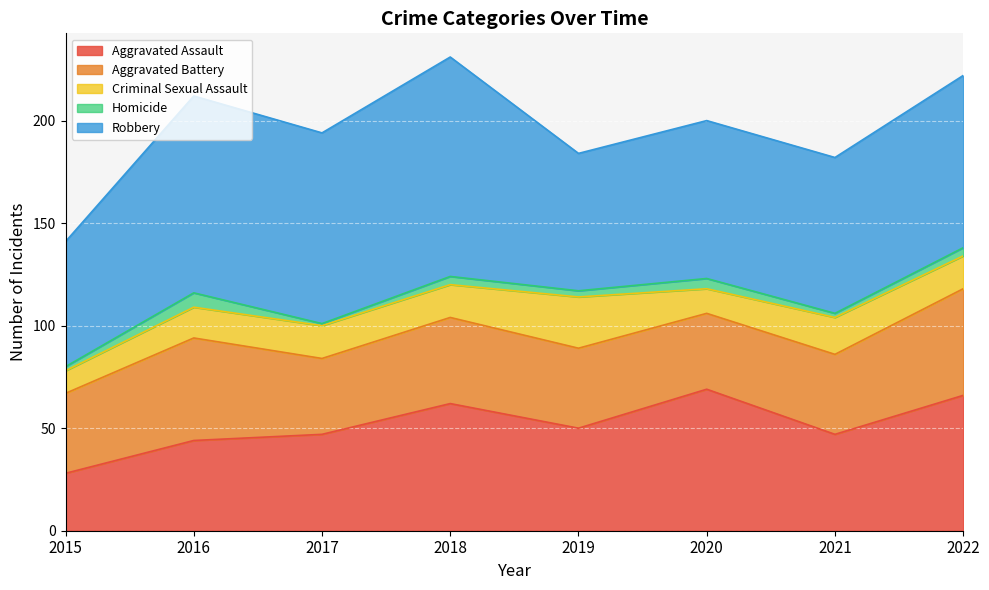

At which category is the sum across all series the highest?

2018